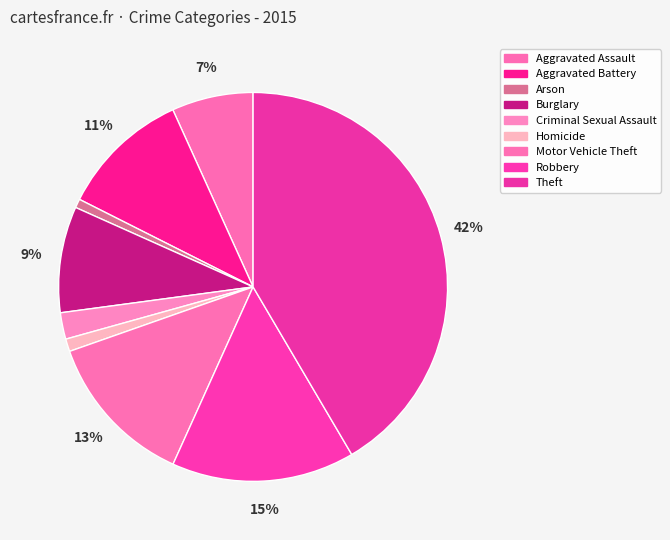

To the nearest percent, what is the difference between the largest and smallest slice percentages?

41%